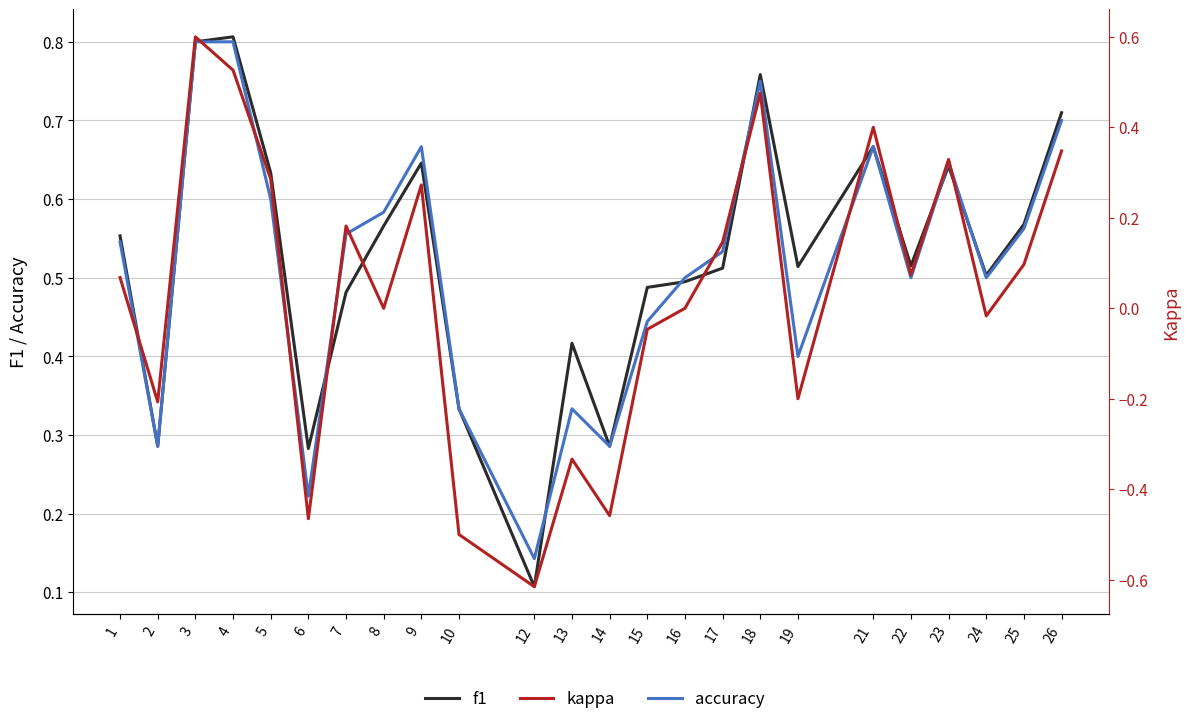

Rank the series at 4 from highest to lowest value.

f1, accuracy, kappa